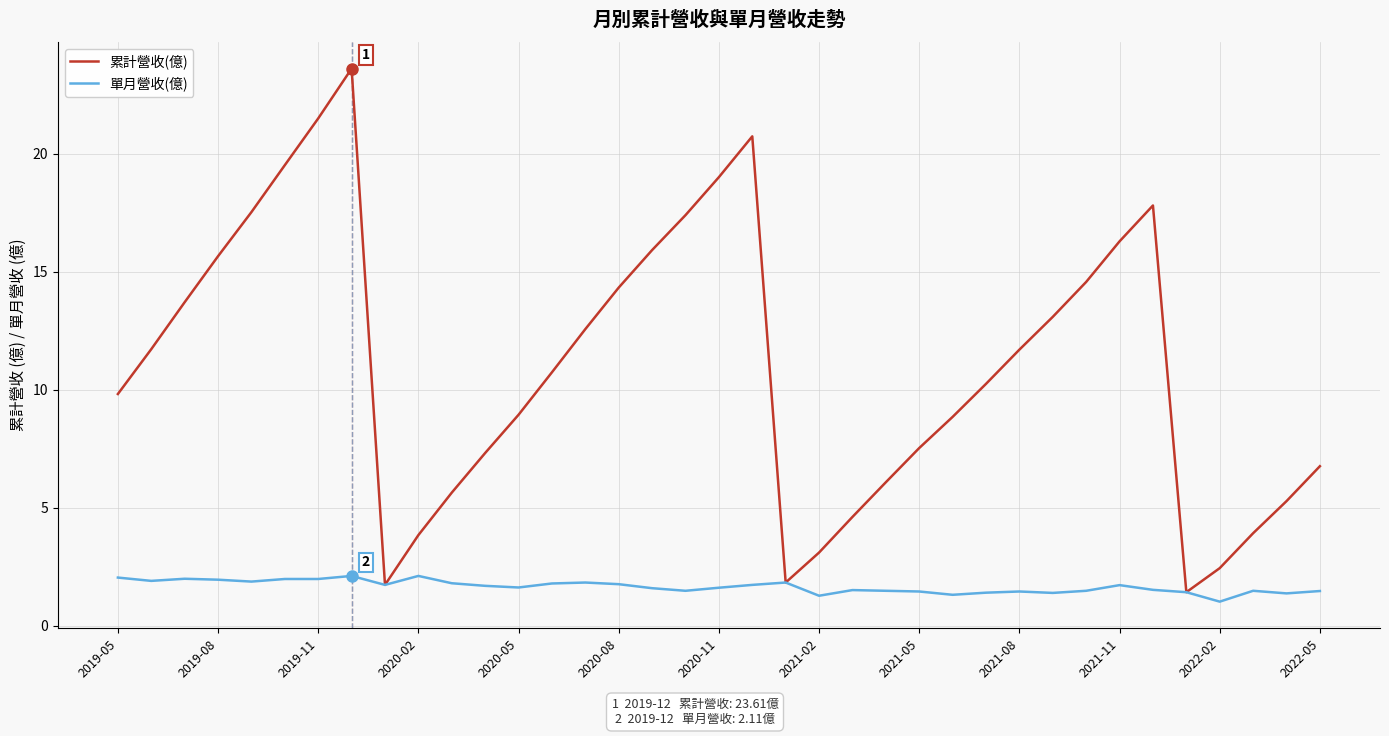

Which series has the largest range (max minus min)?

累計營收(億)